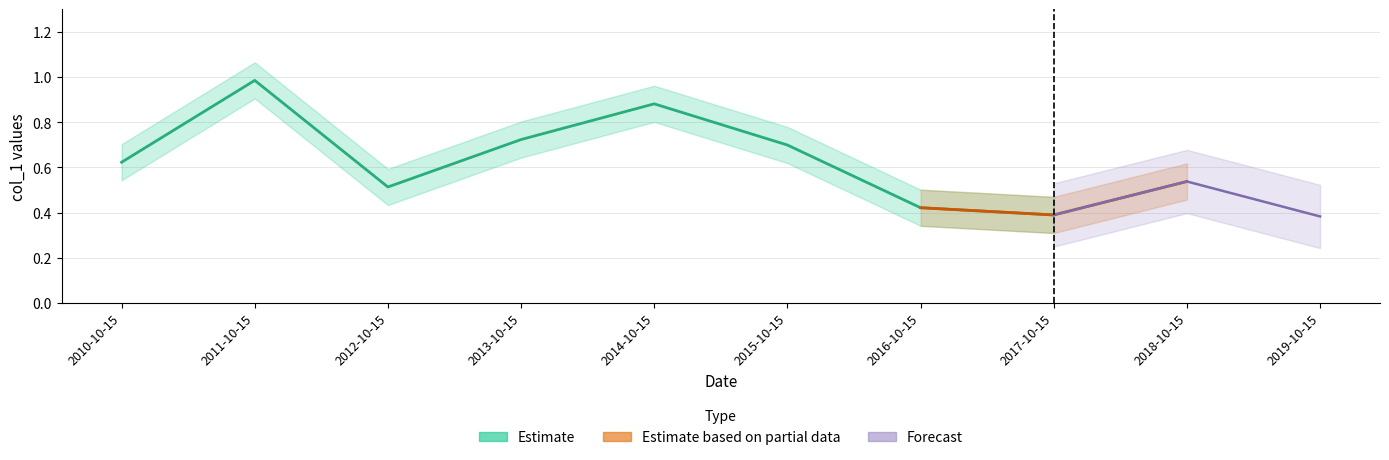

What is the difference between the values at 2011-10-15 and 2019-10-15?

0.6